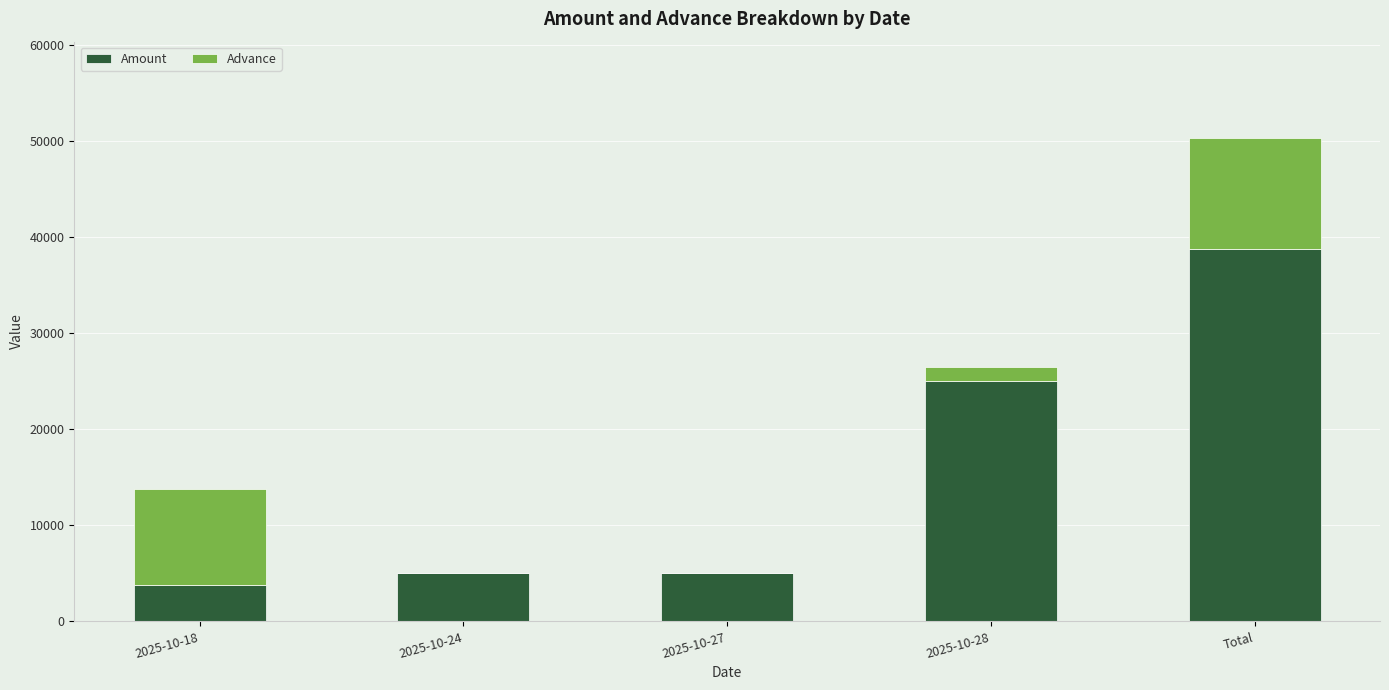

At which category is the sum across all series the highest?

Total